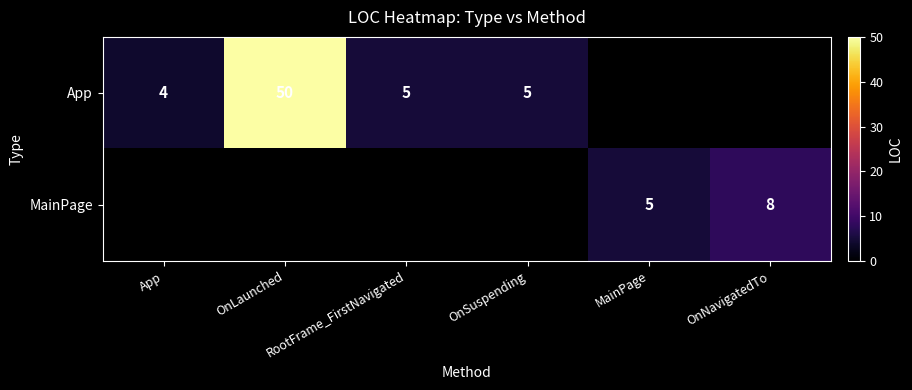

The MainPage series shows 3 at MainPage. True or false?

False